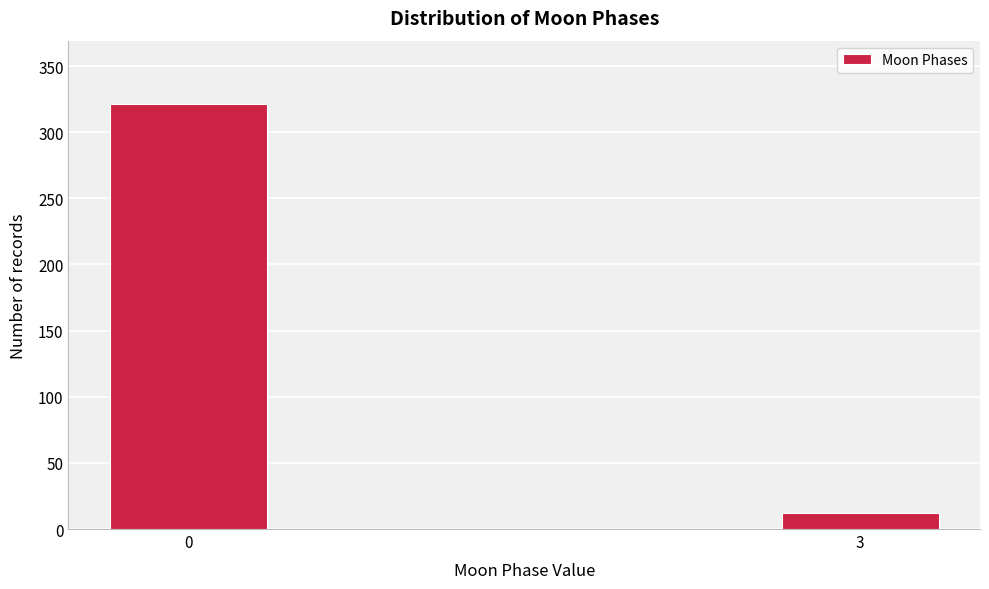

Reading left to right, what are all the values shown in this chart?

321	12